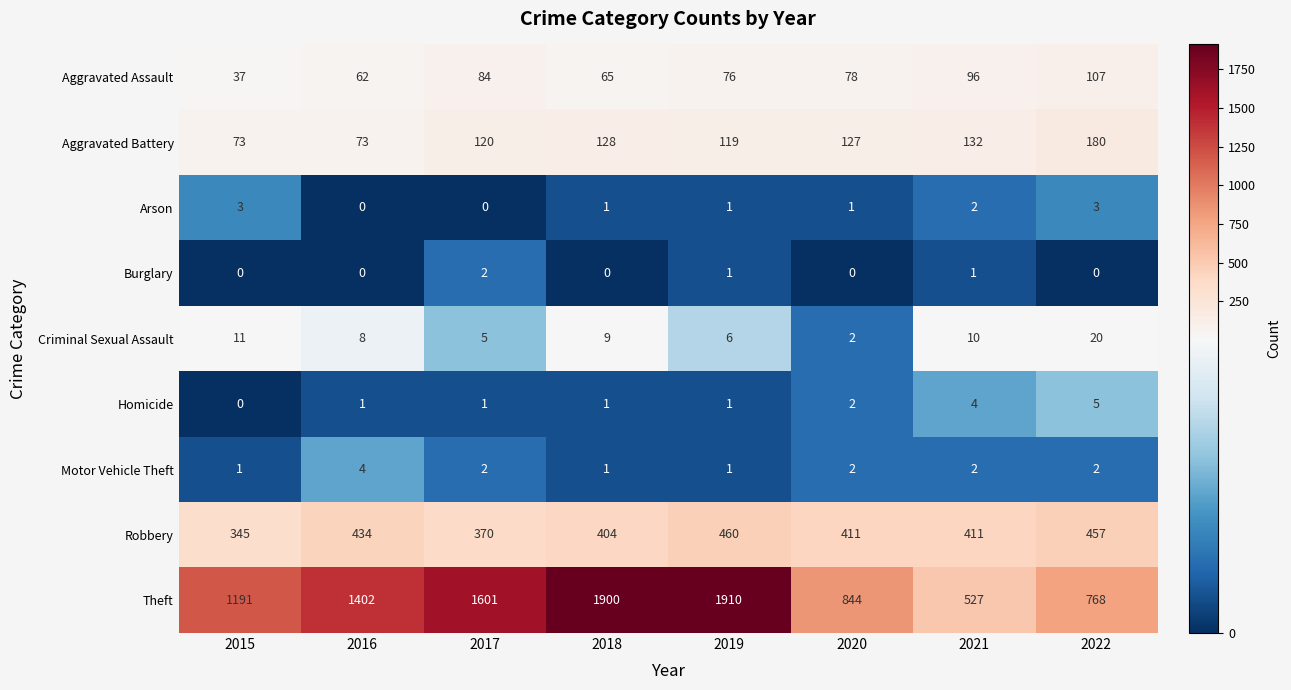

Count the Motor Vehicle Theft values in the range 1 to 2.

7